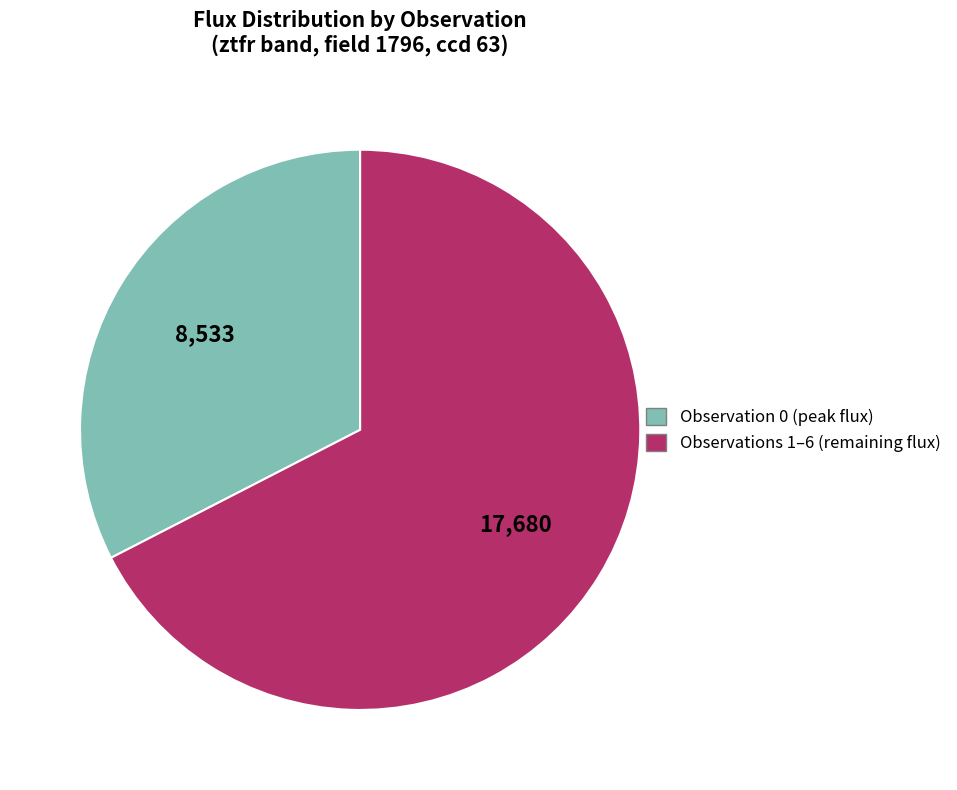

Is there a majority slice in this chart?

Yes